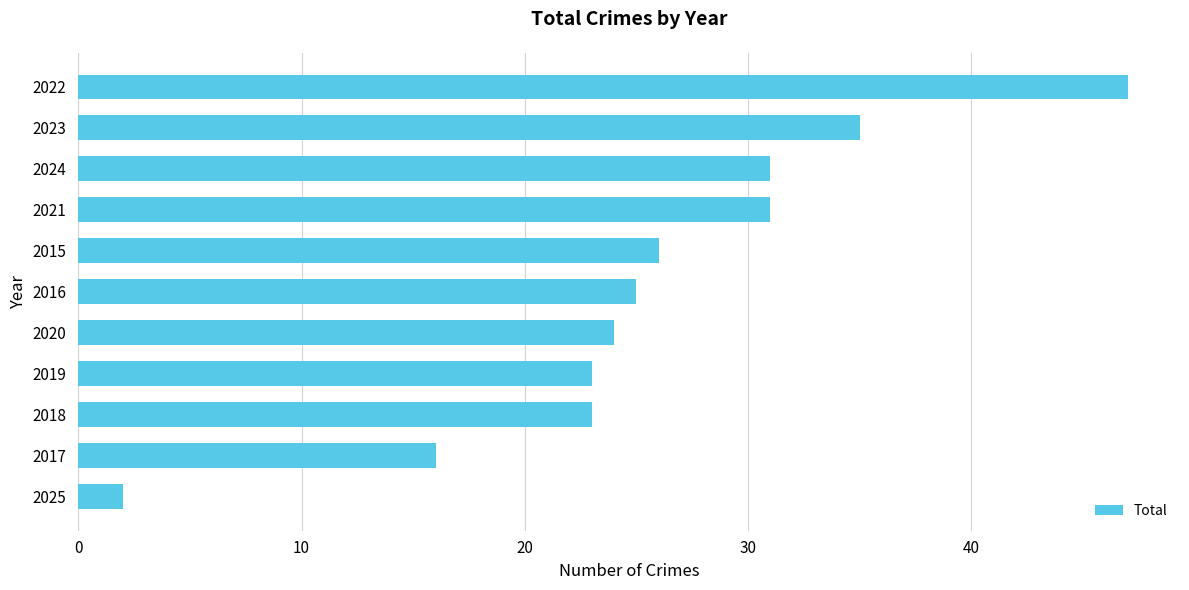

Which category has the highest value across all series?

2022